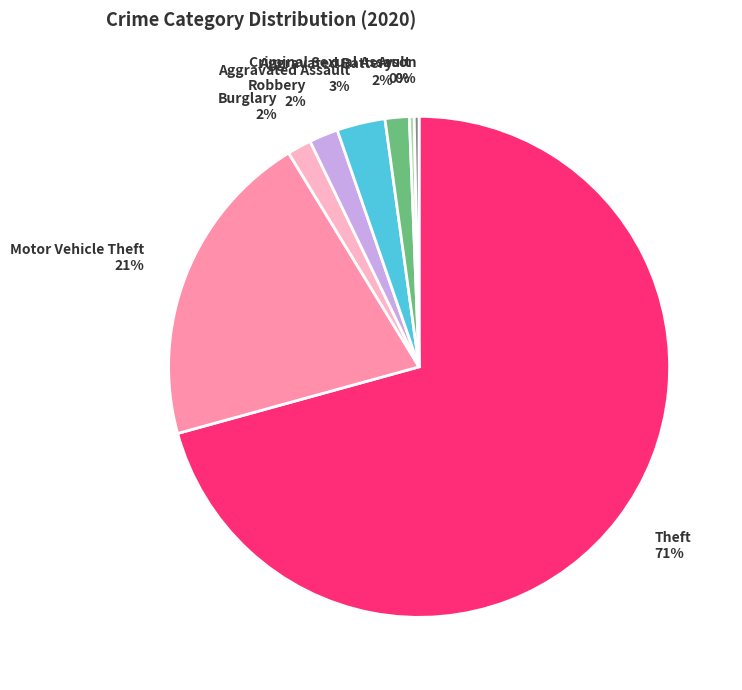

How many slices are in this pie chart?

8